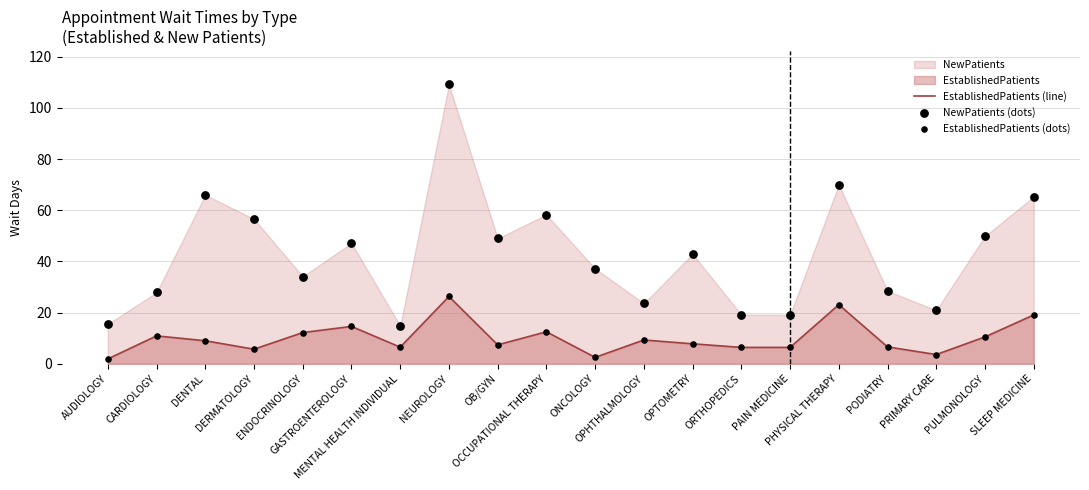

Which series reaches the maximum Y coordinate?

NewPatients (dots)